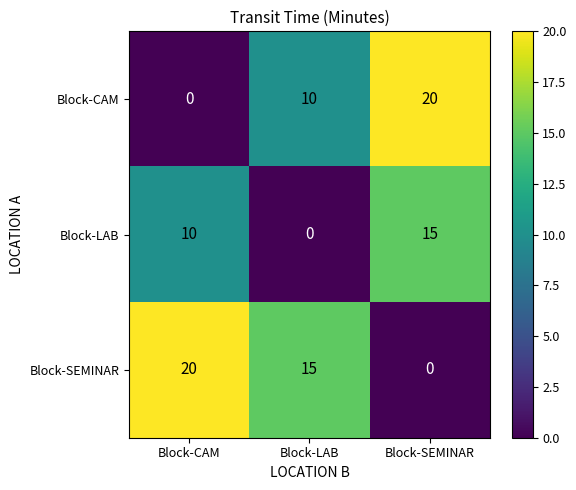

The value of Block-CAM at Block-LAB is 3. True or false?

False